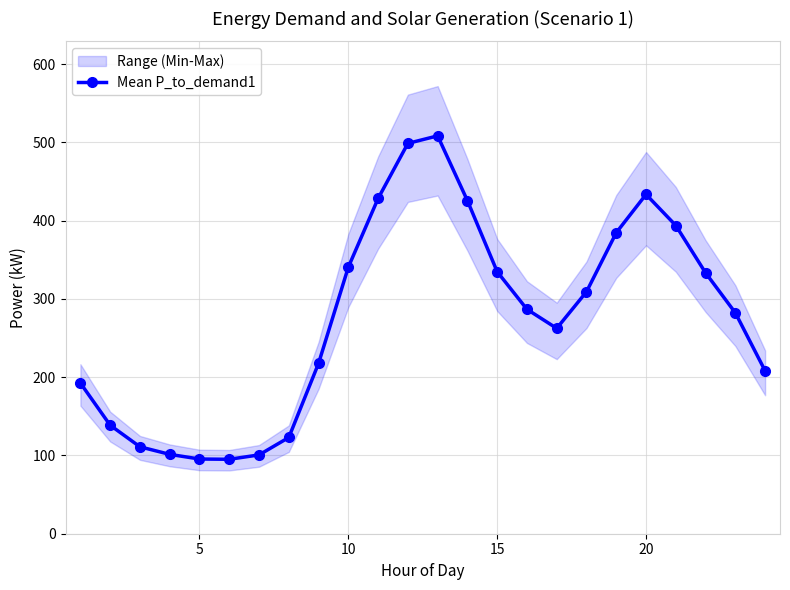

How many interior local peaks (higher than both neighbors) does the data have?

2